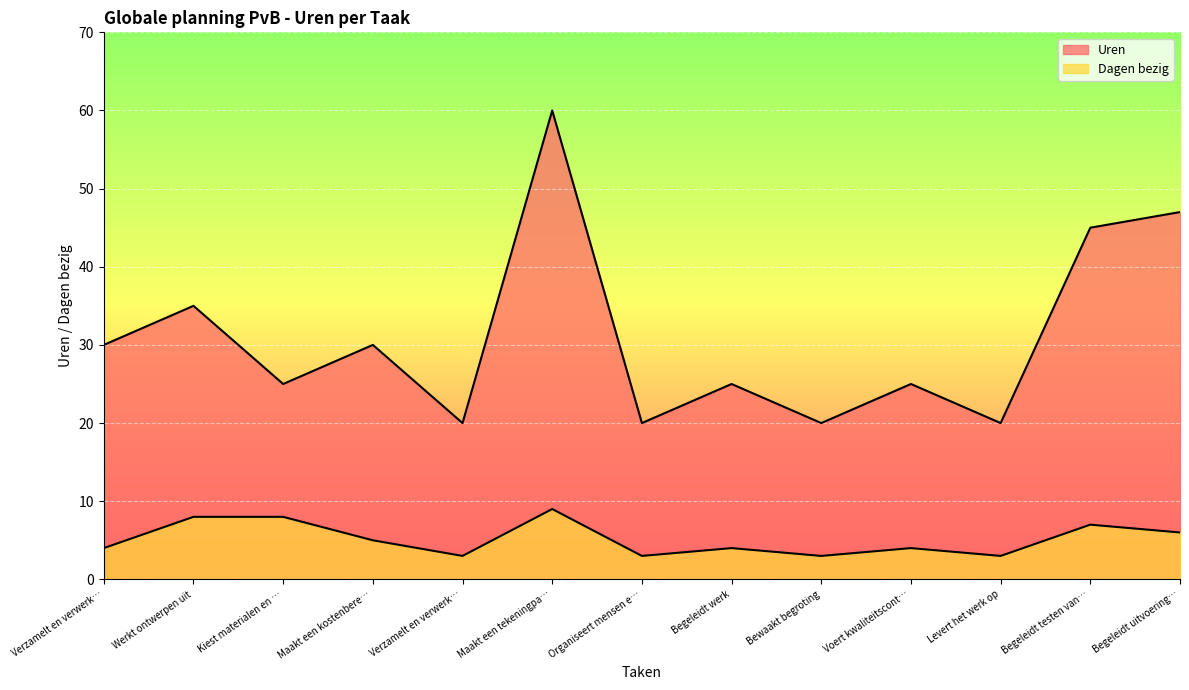

What is the spread (max minus min) of values at Kiest materialen en …?

17